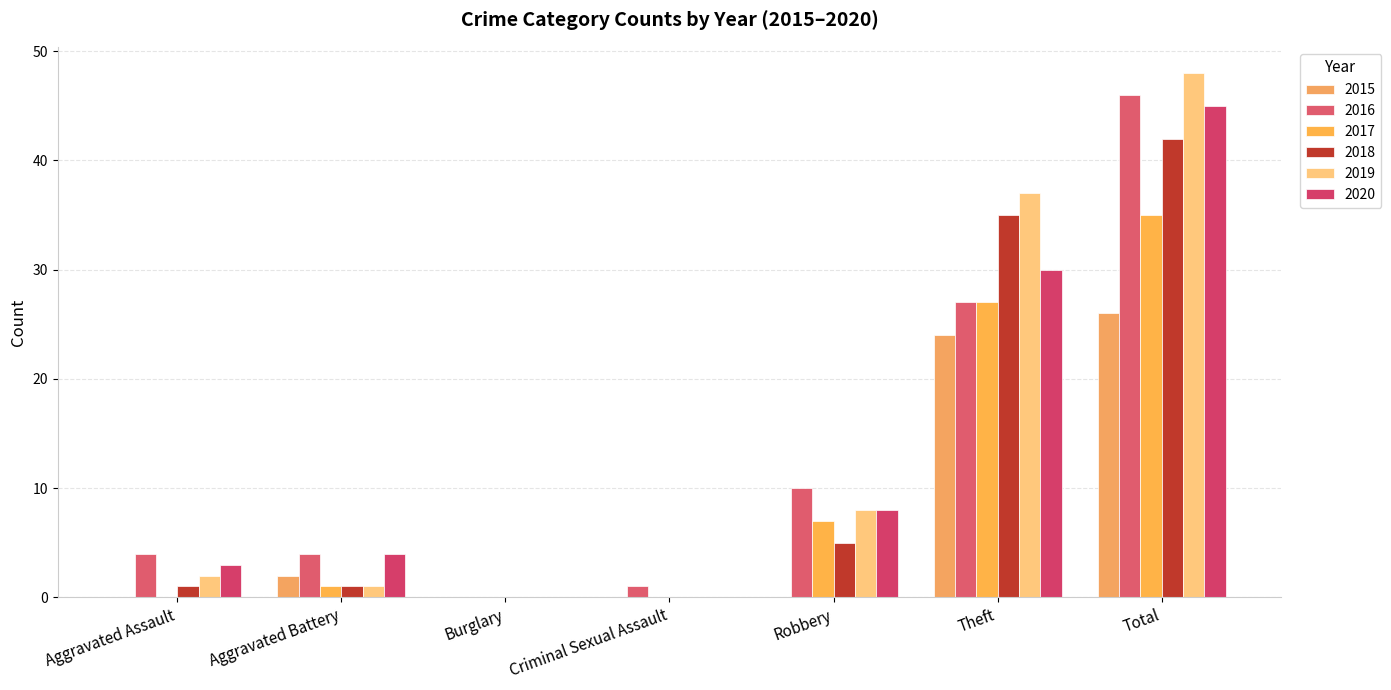

What position from the right is Aggravated Assault?

7